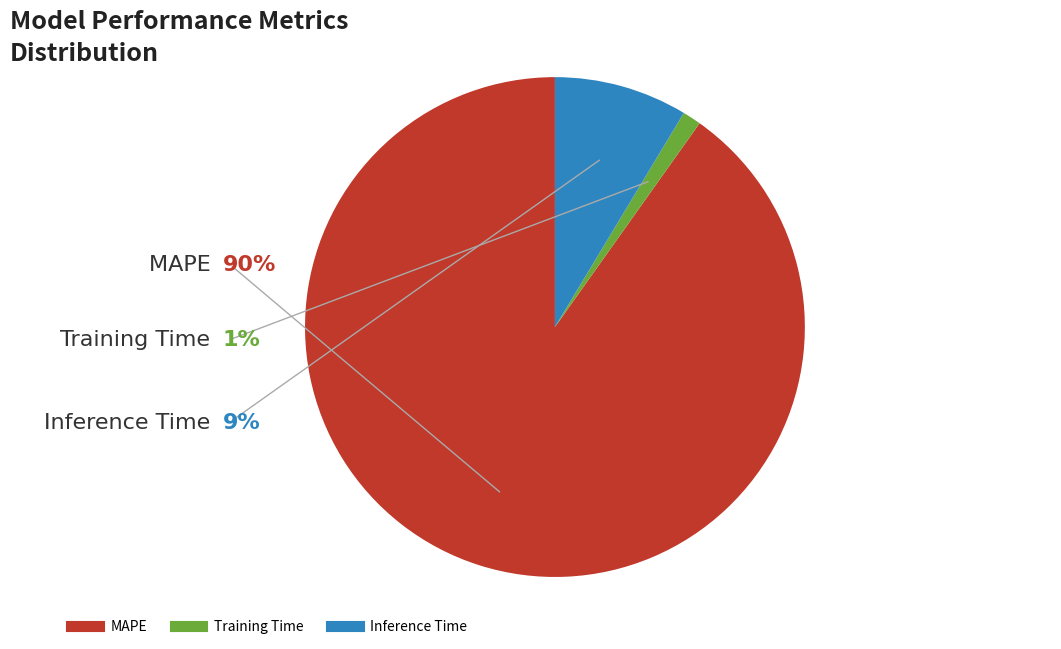

Count the number of slices in the pie.

3